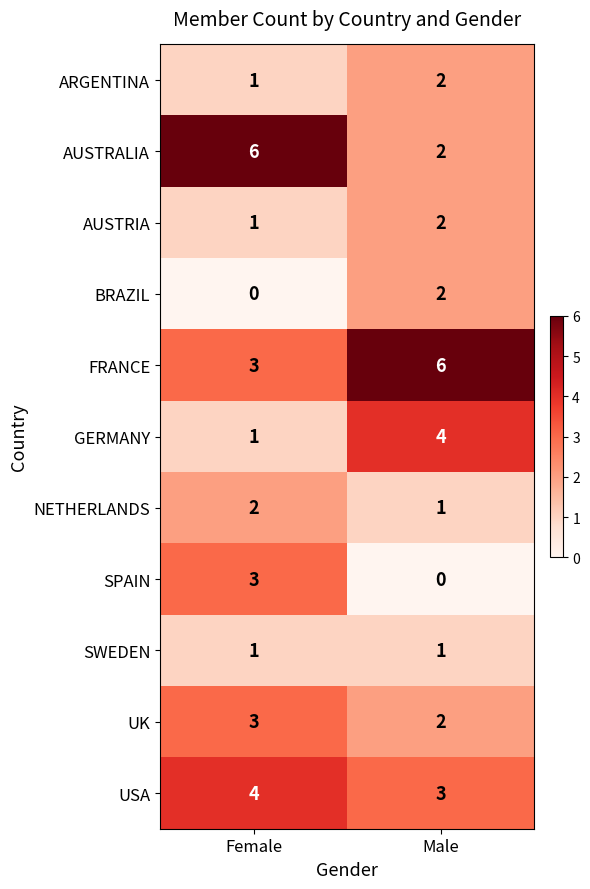

Where is UK nearest to the value 2?

Male